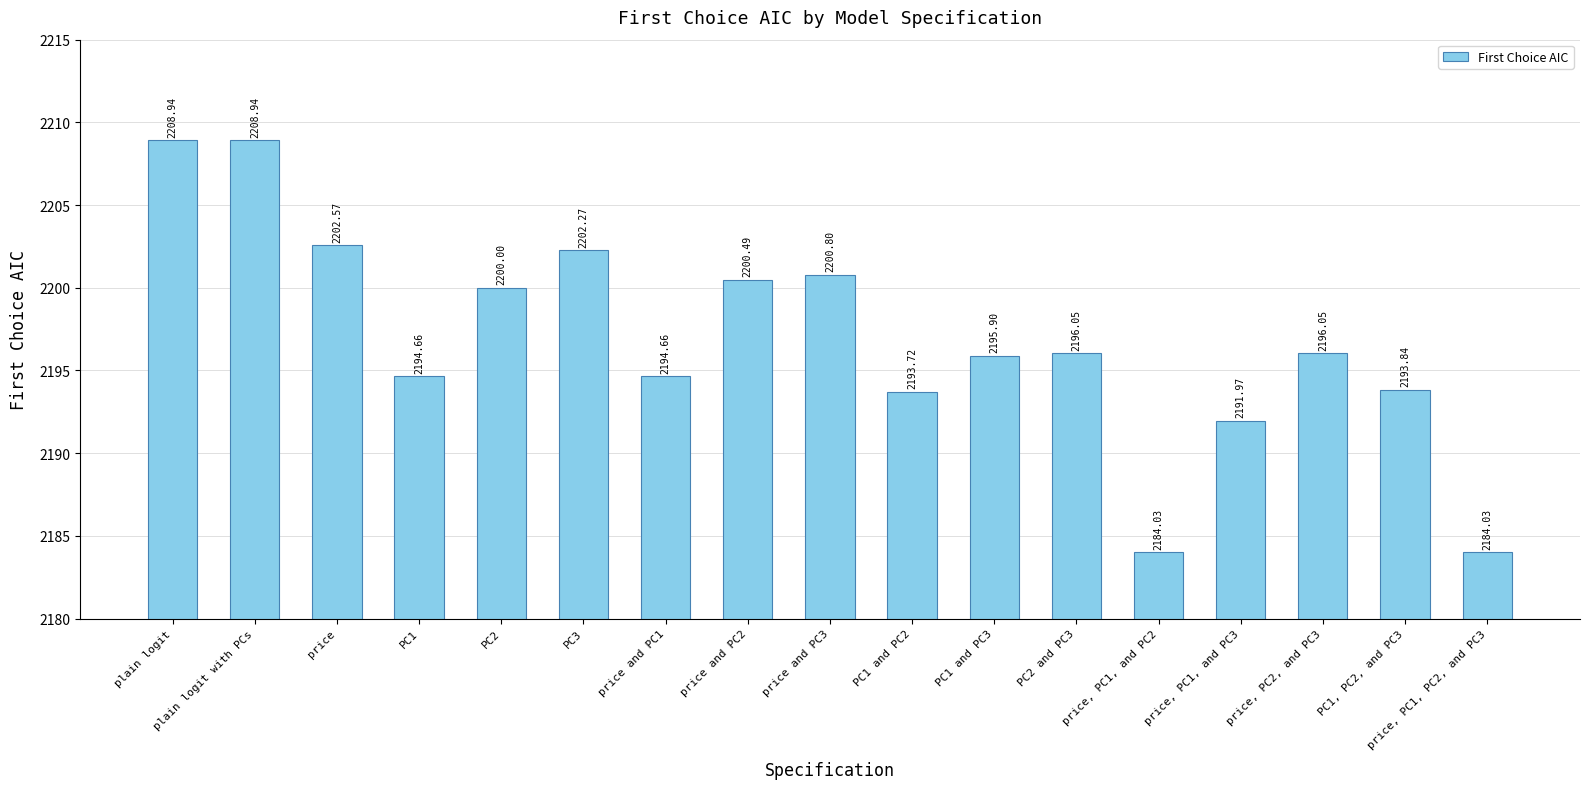

Where does the data first go above 2196?

plain logit